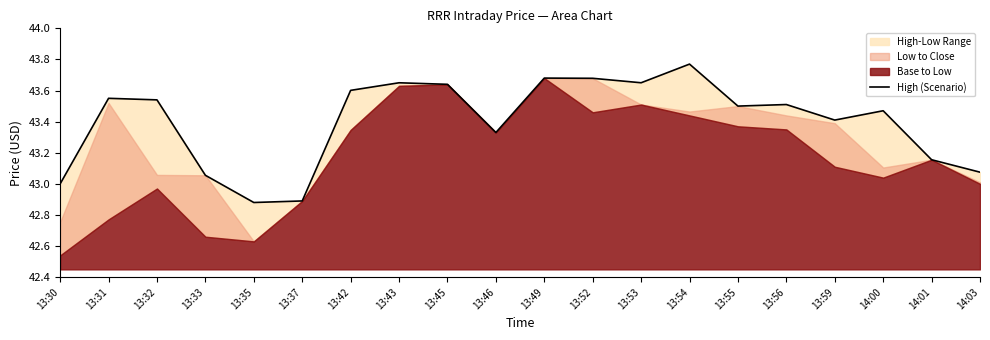

What position from the right is 13:53?

8